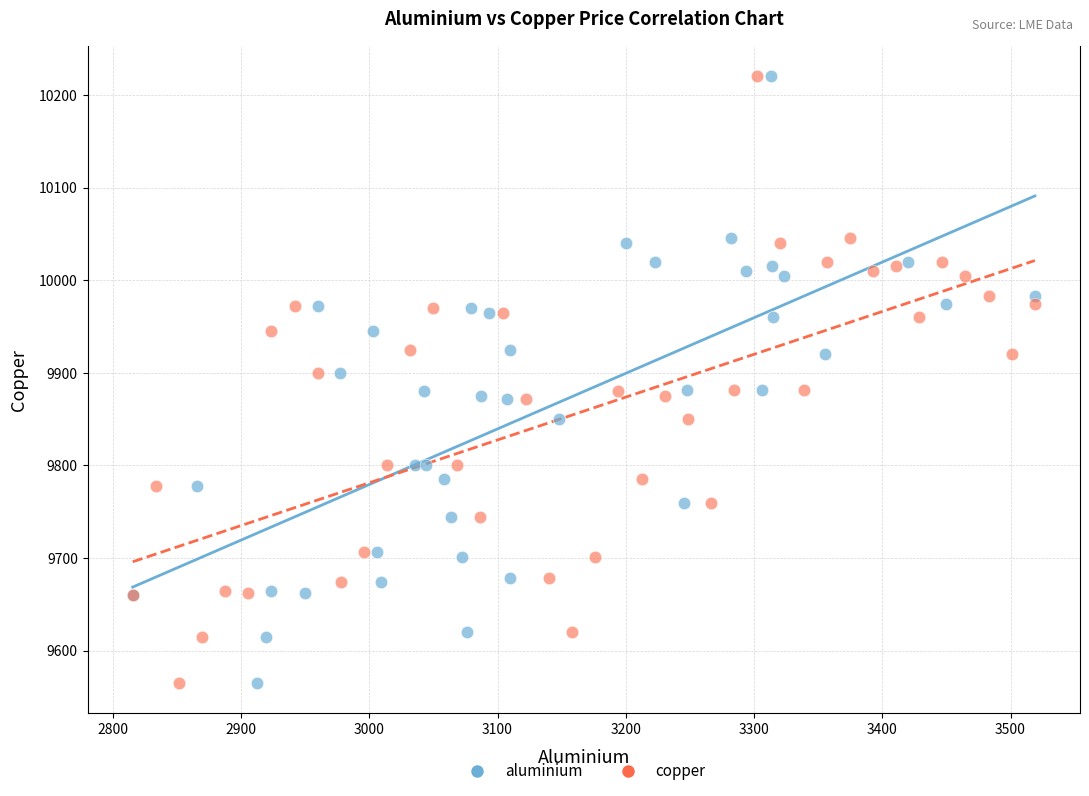

What are all the series names shown in the legend?

aluminium, copper